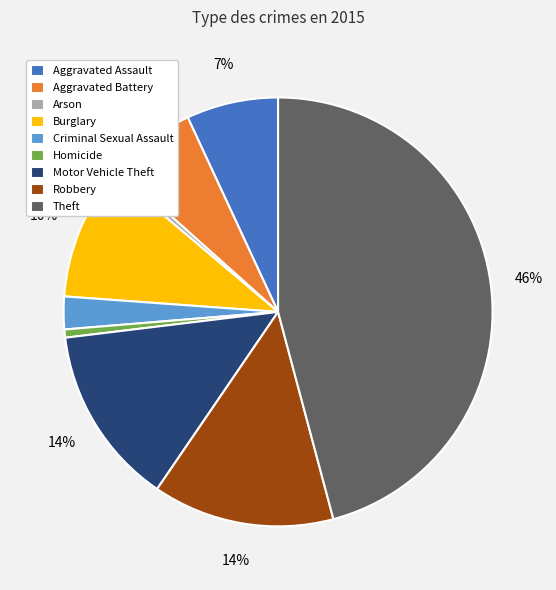

Is Arson the majority of the pie?

No